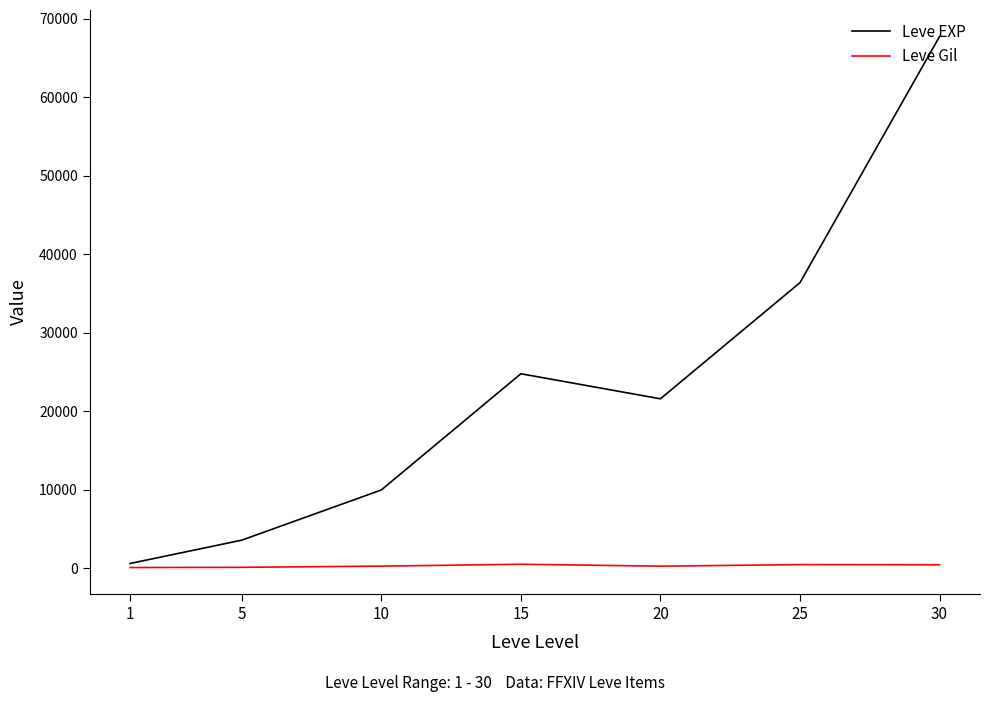

The Leve EXP series shows 630 at 1. True or false?

True